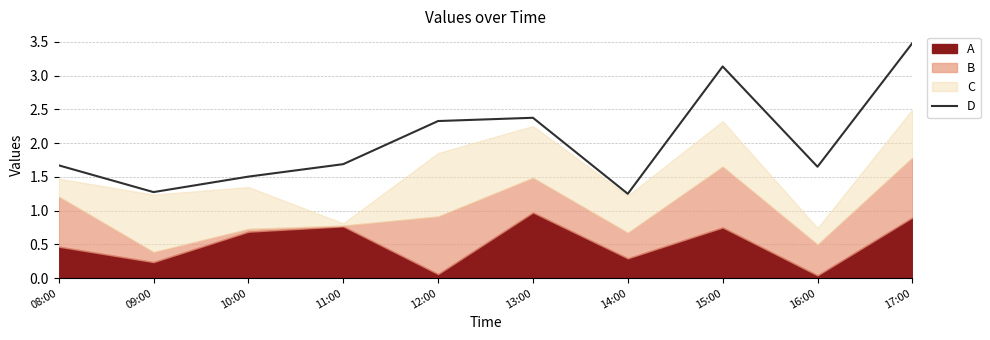

What is the label of the 1st point from the left?

08:00